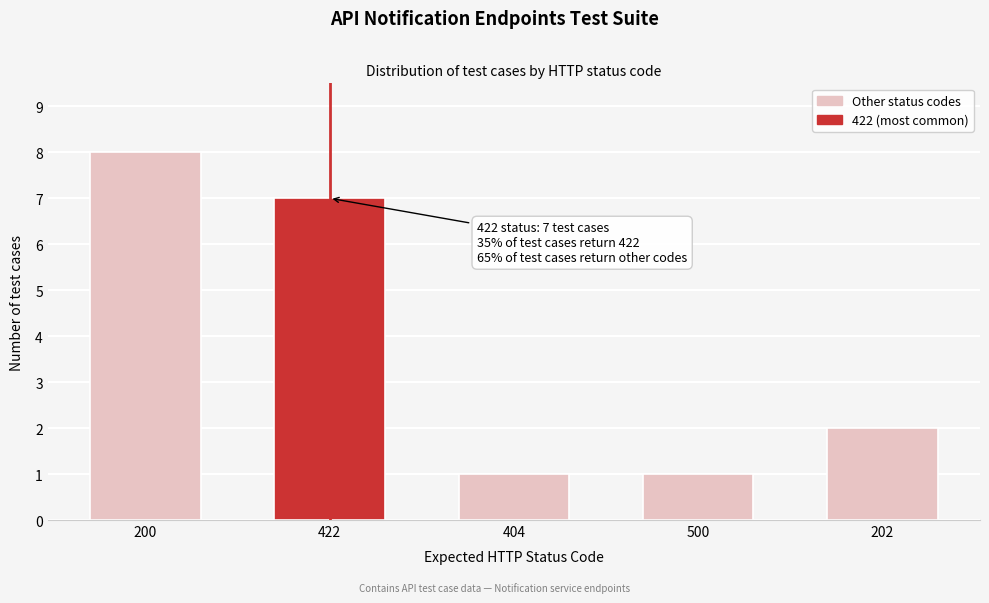

Reading left to right, extract all data points from this chart.

8	7	1	1	2